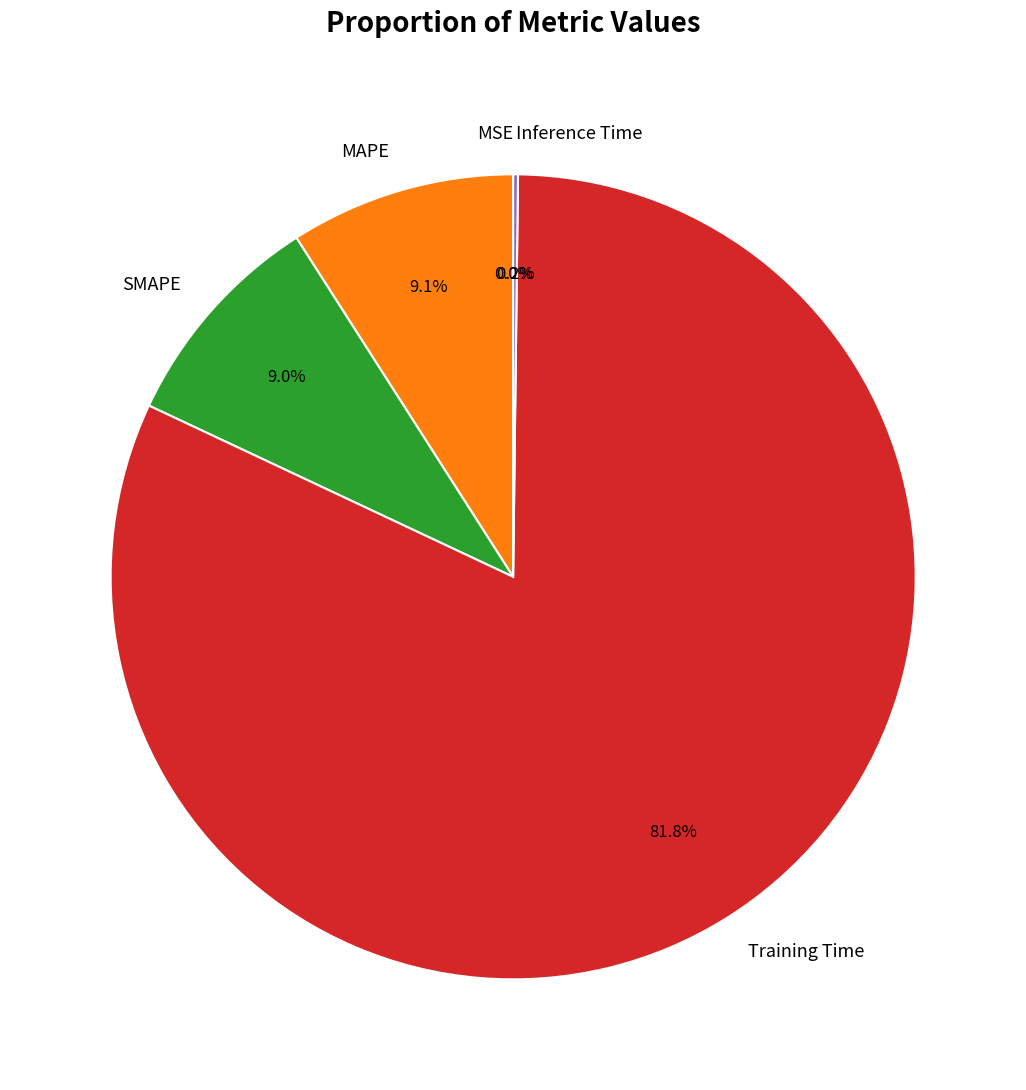

To the nearest percent, what percentage of the pie is Training Time?

82%